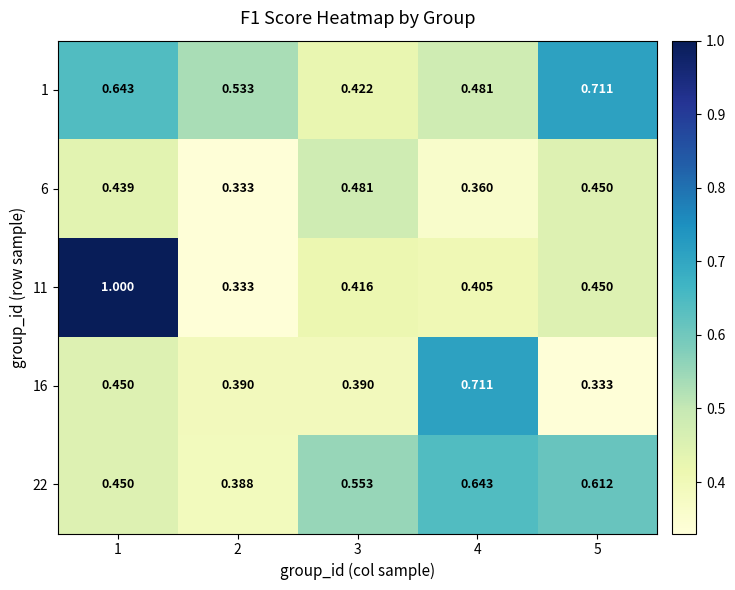

Is the value of 1 at 1 greater than the value of 6 at 1?

Yes